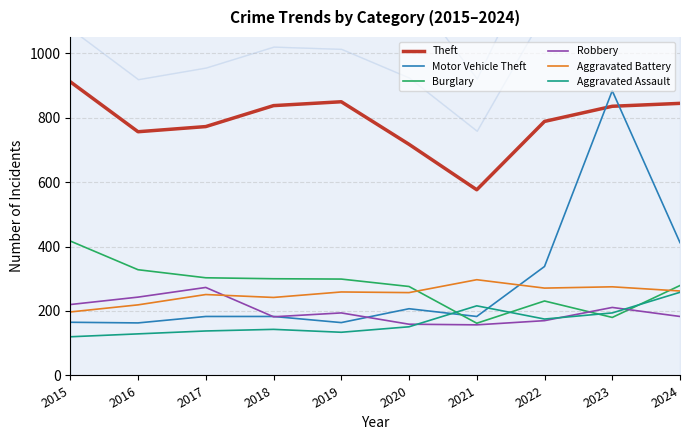

At which label does Motor Vehicle Theft reach its peak?

2023